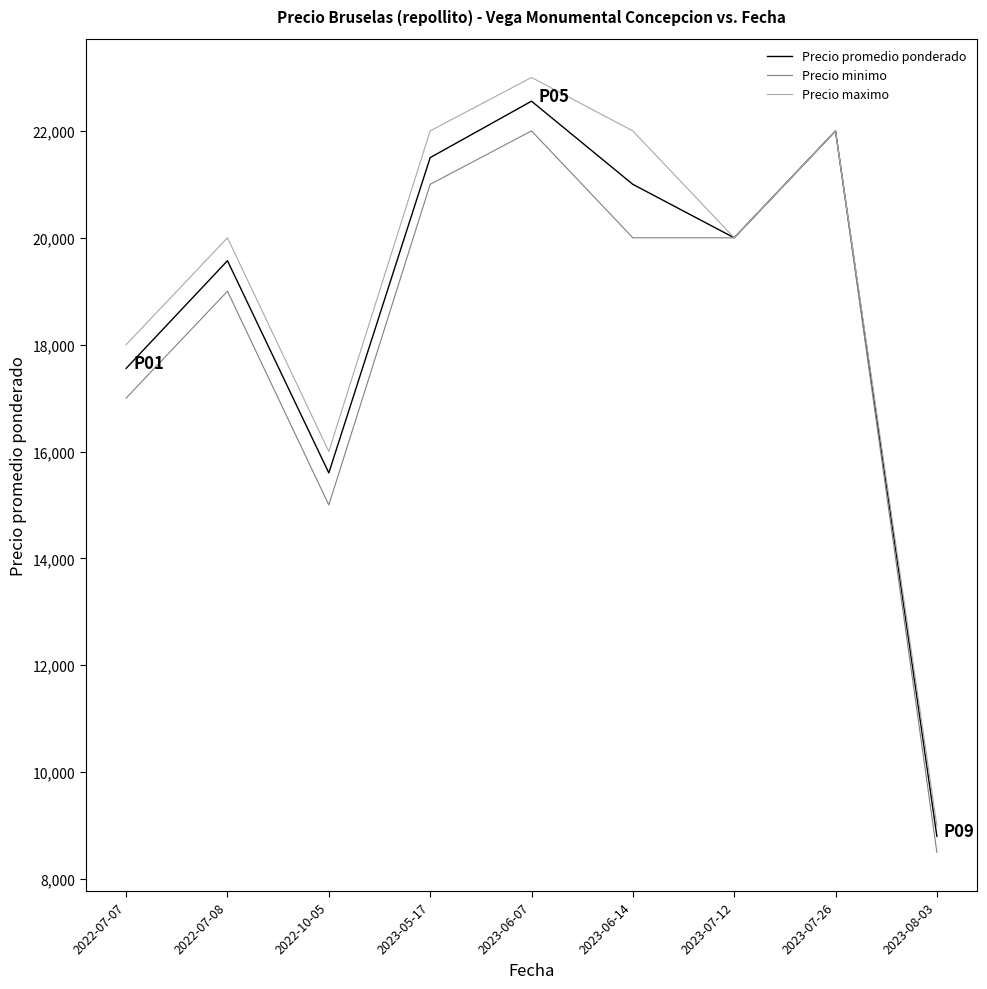

Where is Precio minimo nearest to the value 15250?

2022-10-05